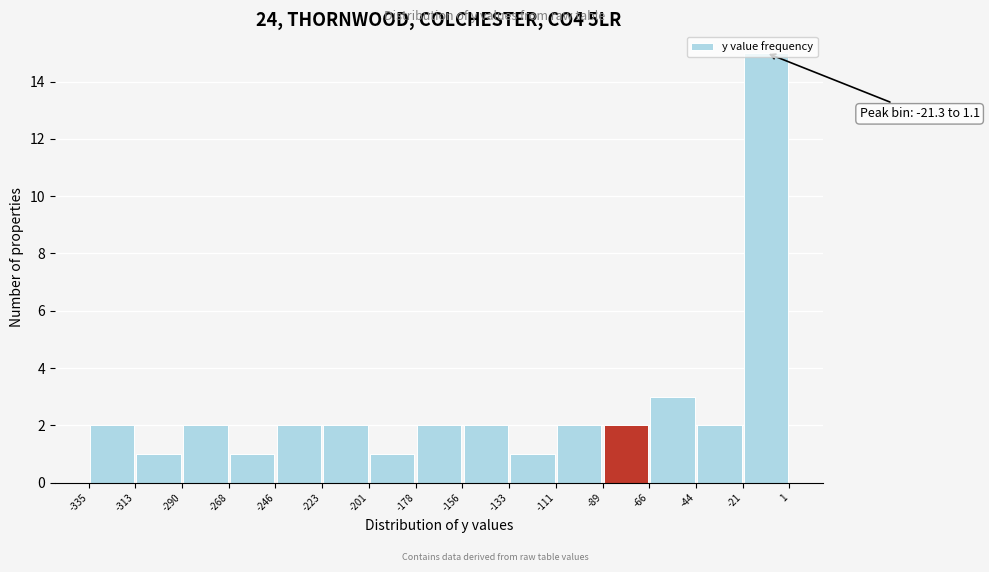

Which range on the x-axis has the tallest bar?

-21 to 1